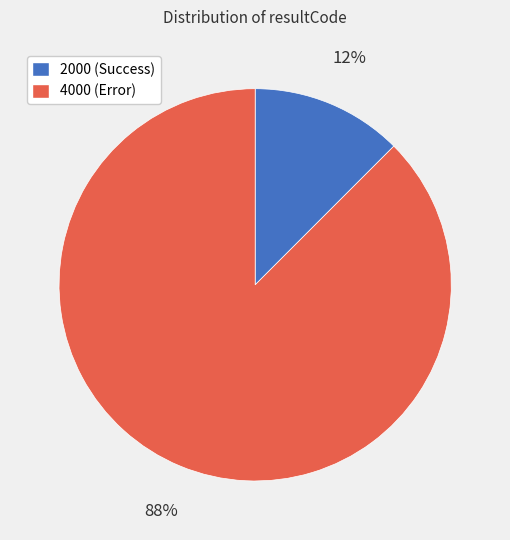

The 2000 (Success) slice represents 20% of the pie. True or false?

False